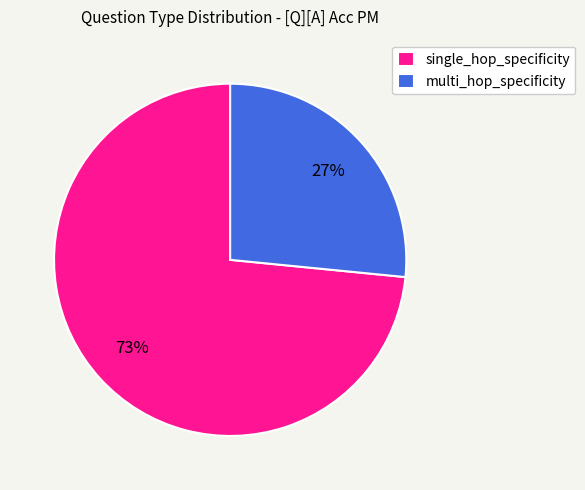

True or false: single_hop_specificity accounts for 1% of the total.

False